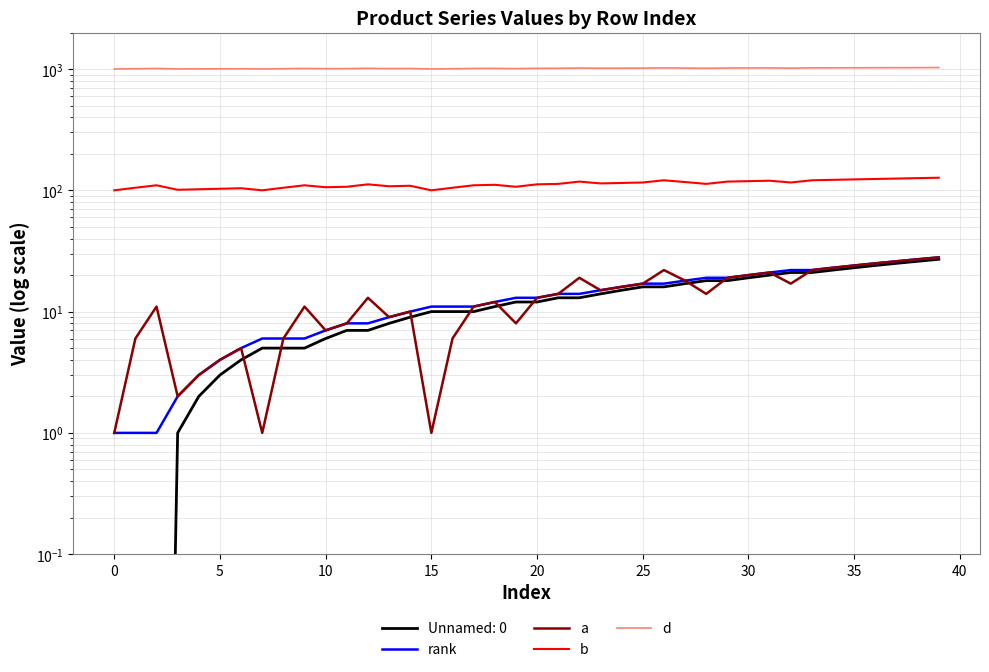

Does the chart have visible grid lines?

Yes